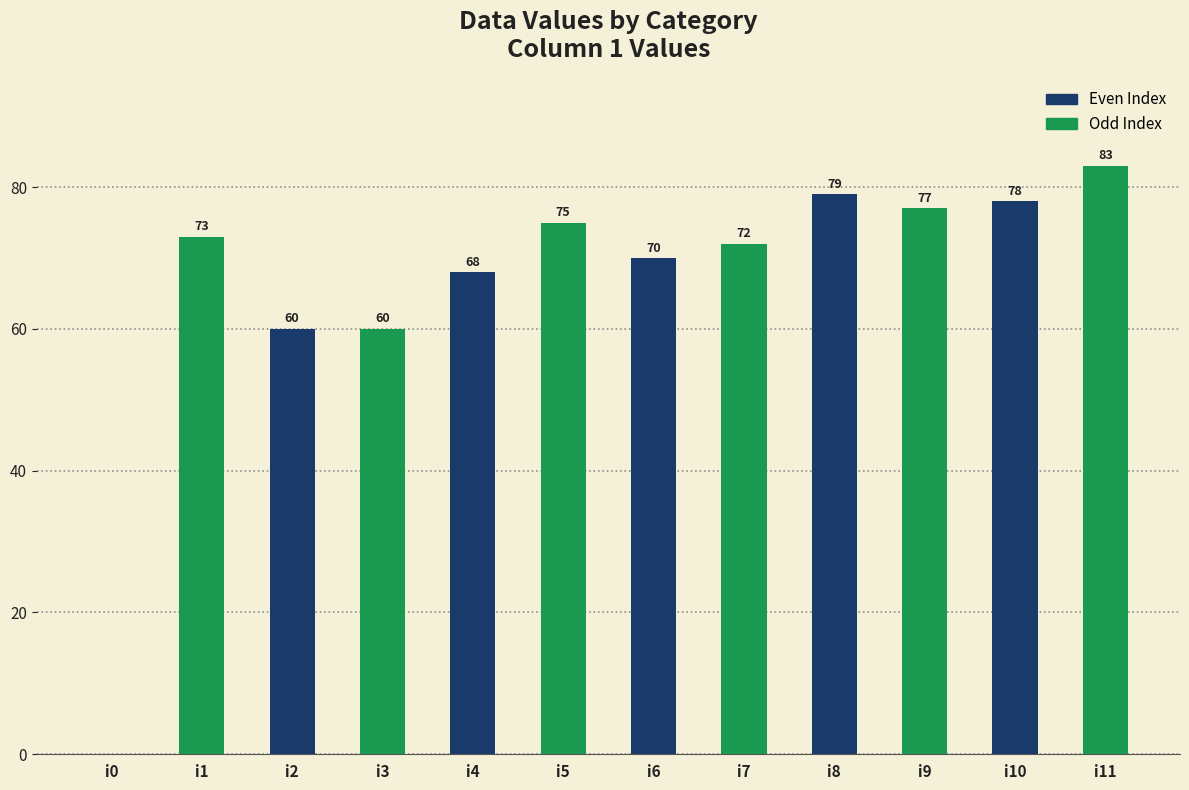

What is the ratio of the value at i7 to the value at i1?

1.0